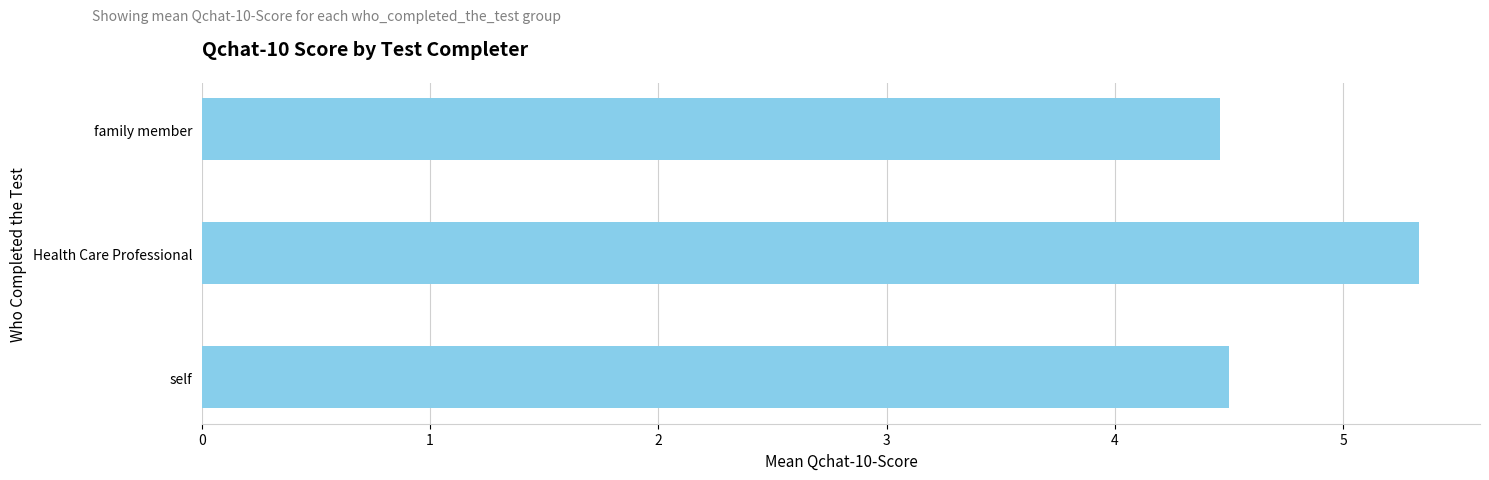

What is the minimum value shown in the chart?

4.5